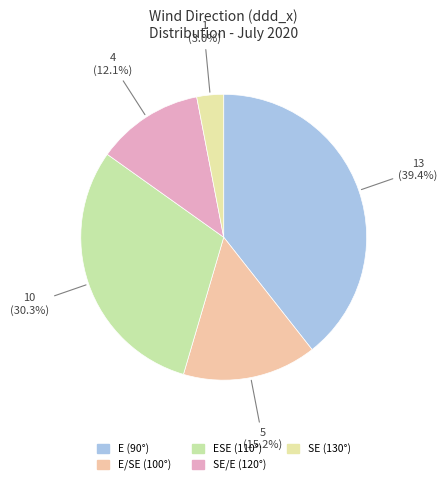

How many slices are in this pie chart?

5